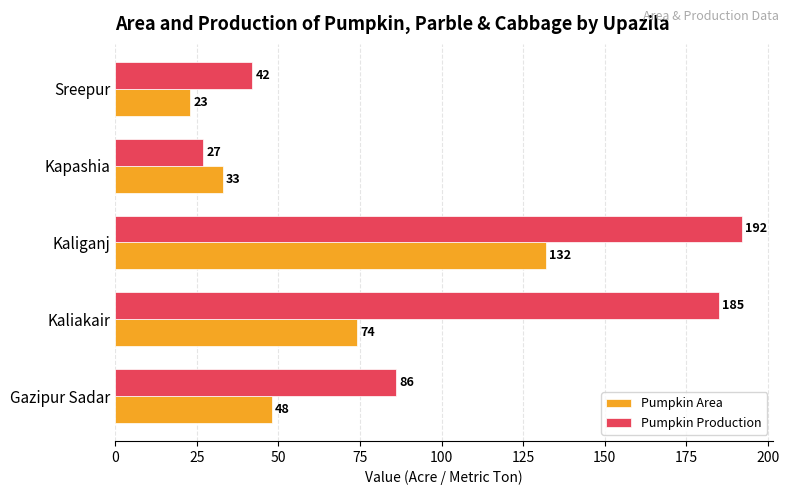

What is the difference between the maximum and minimum values in the Pumpkin Area series?

109